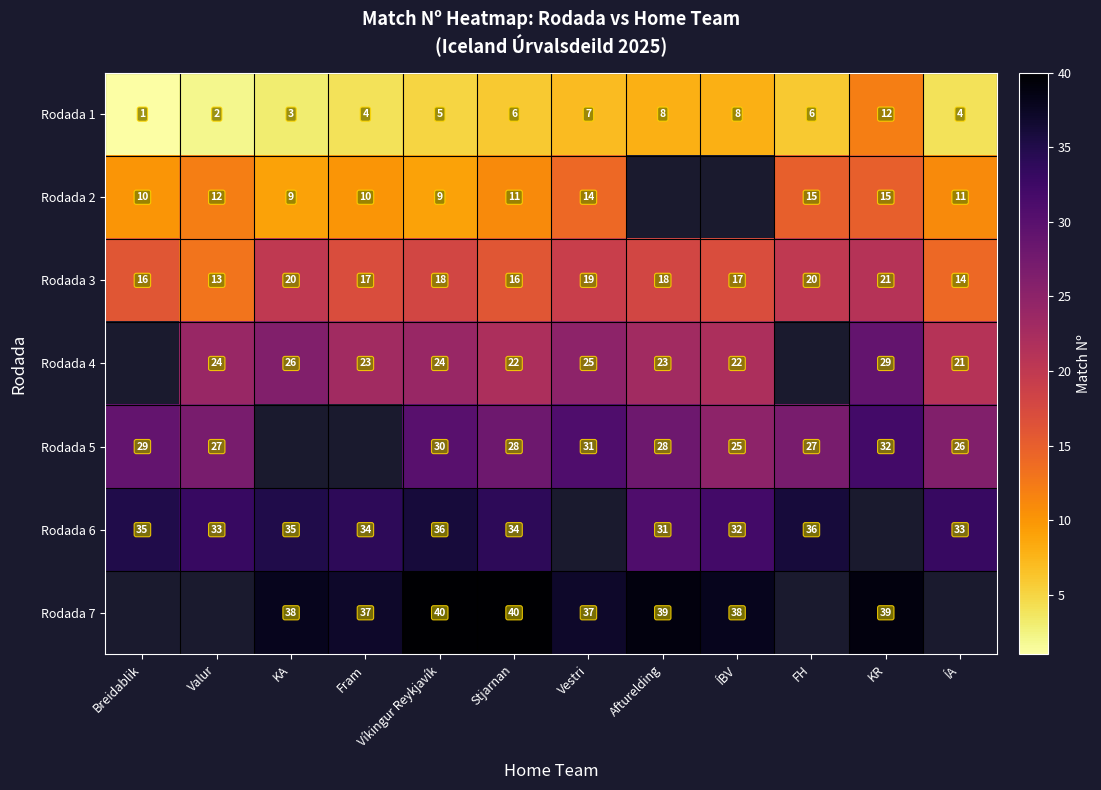

How many Rodada 3 values are between 16 and 20?

9